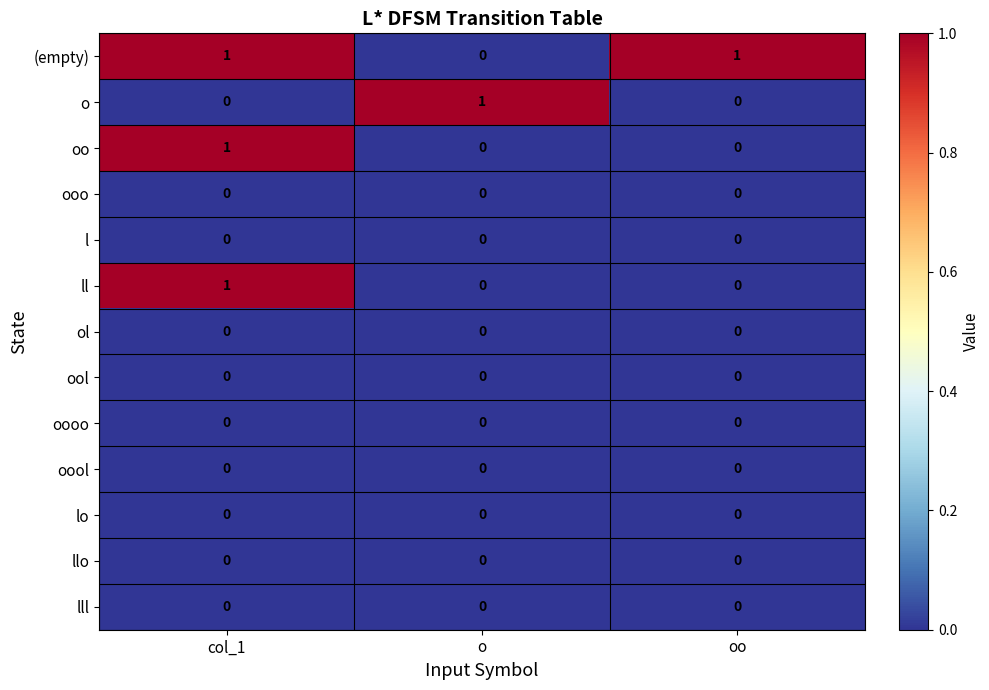

Which series has the largest total across all categories?

(empty)